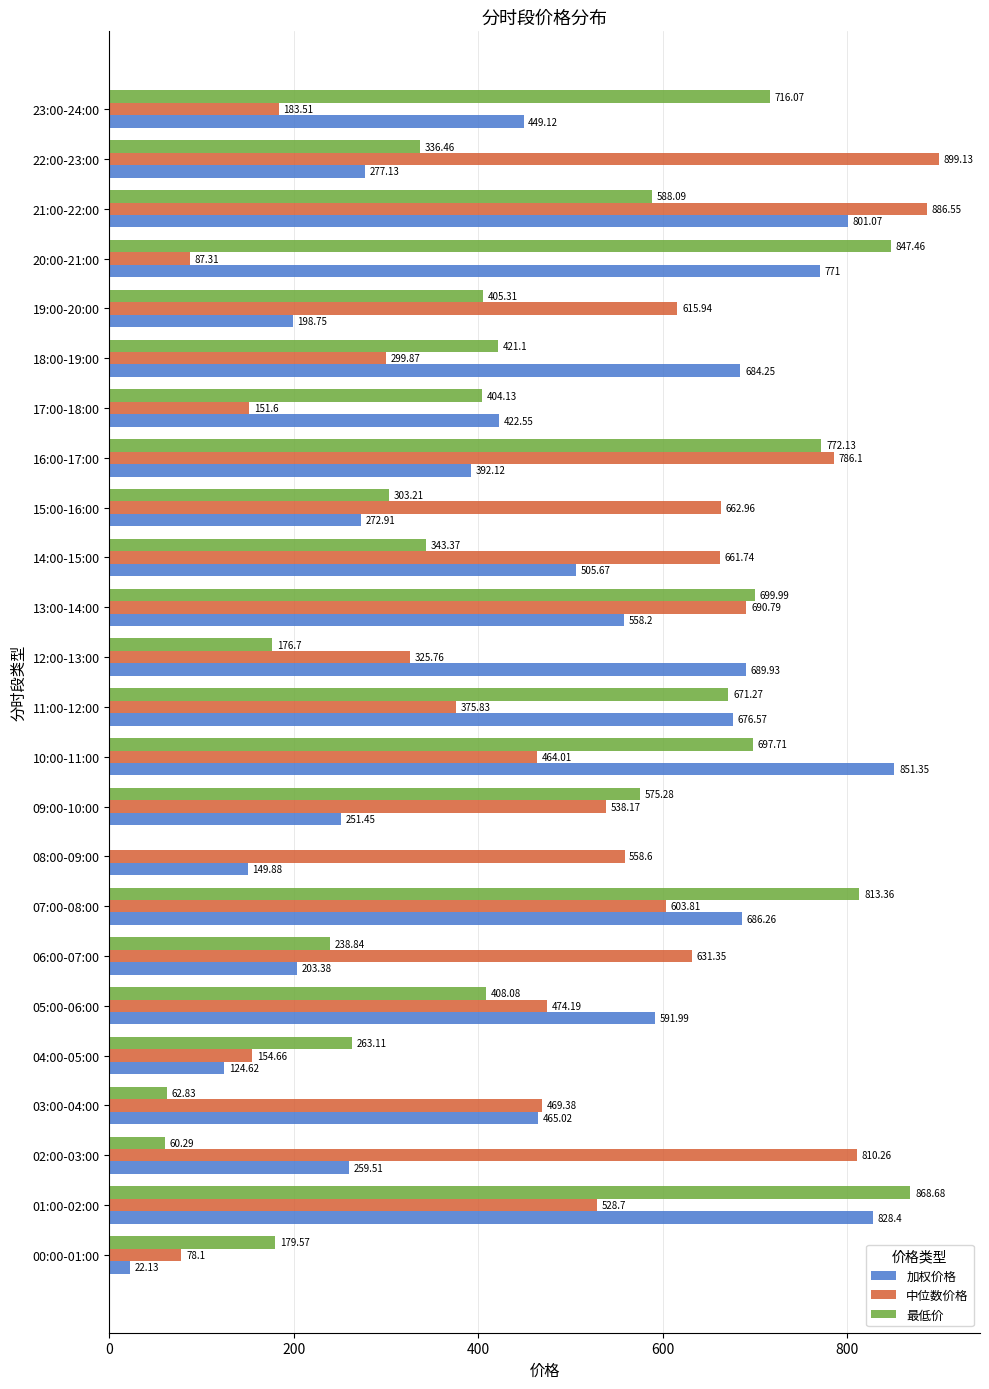

Which series has the largest total across all categories?

中位数价格